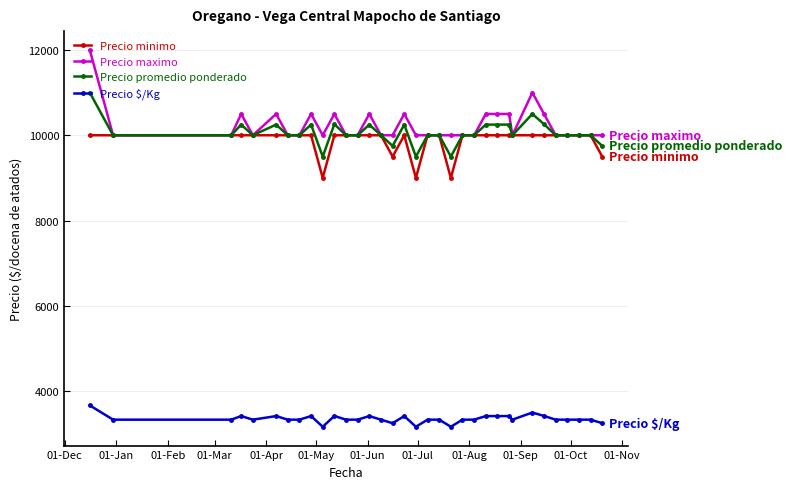

What is the value of the Precio maximo point at the 27th from the left?

10000